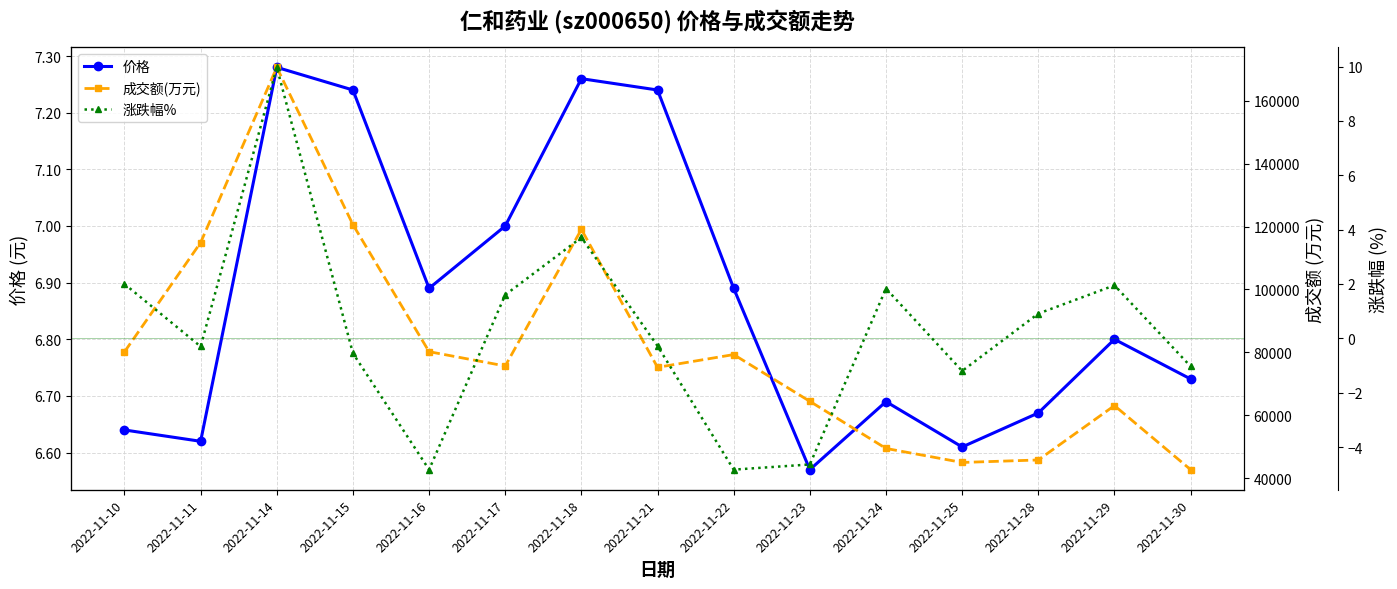

Does the chart have visible grid lines?

Yes